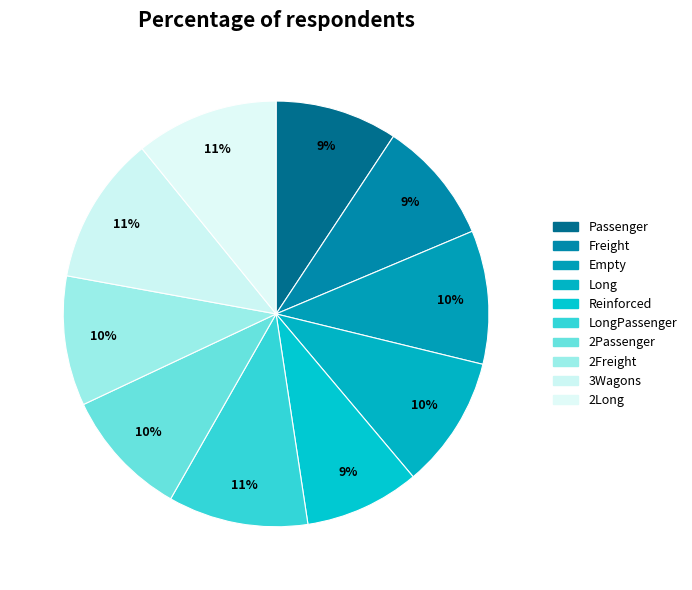

Does 2Passenger represent more than half of the total?

No